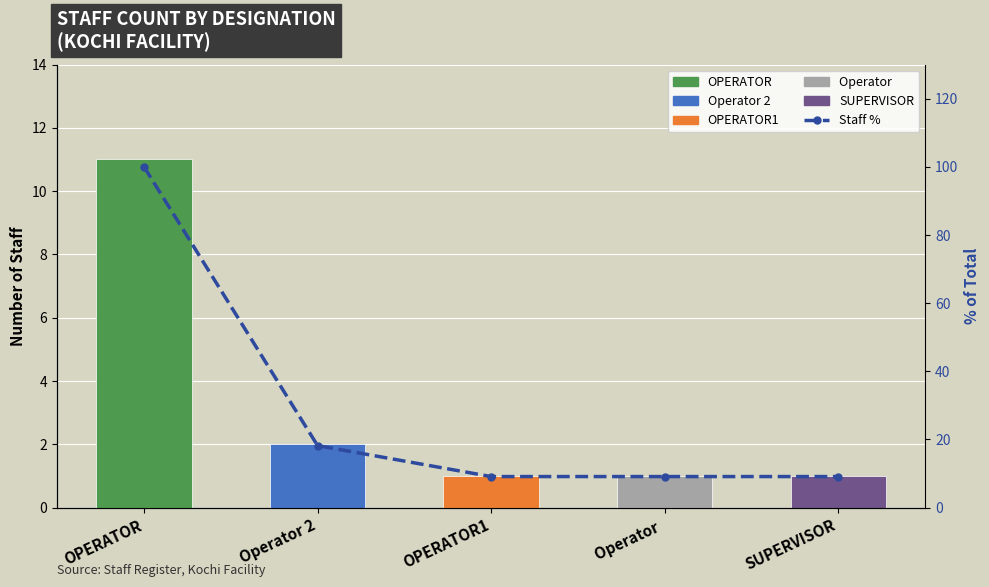

What is the average value?

29.1